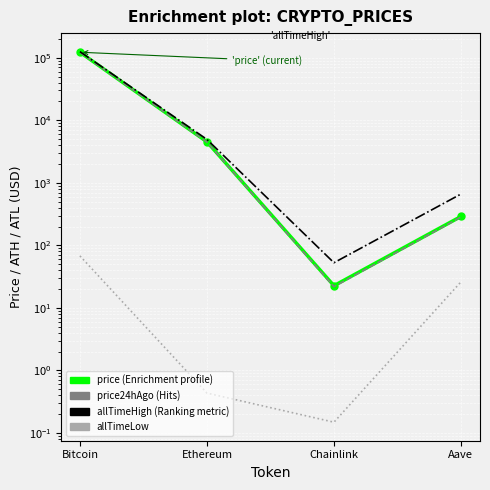

What is the total value across all series at Chainlink?

97.3